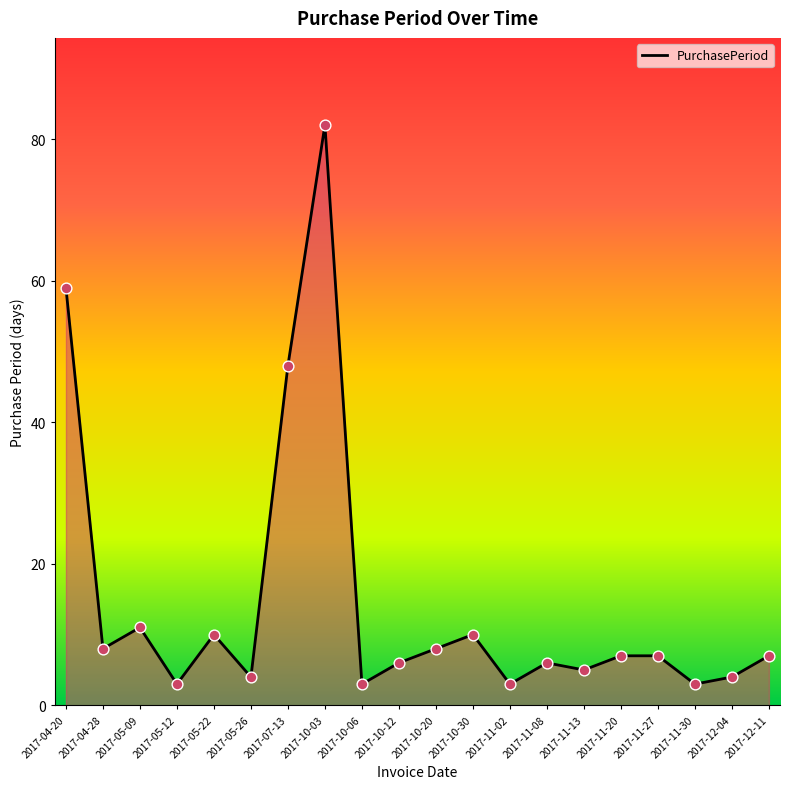

What is the change in value from 2017-04-20 to 2017-11-08?

-53